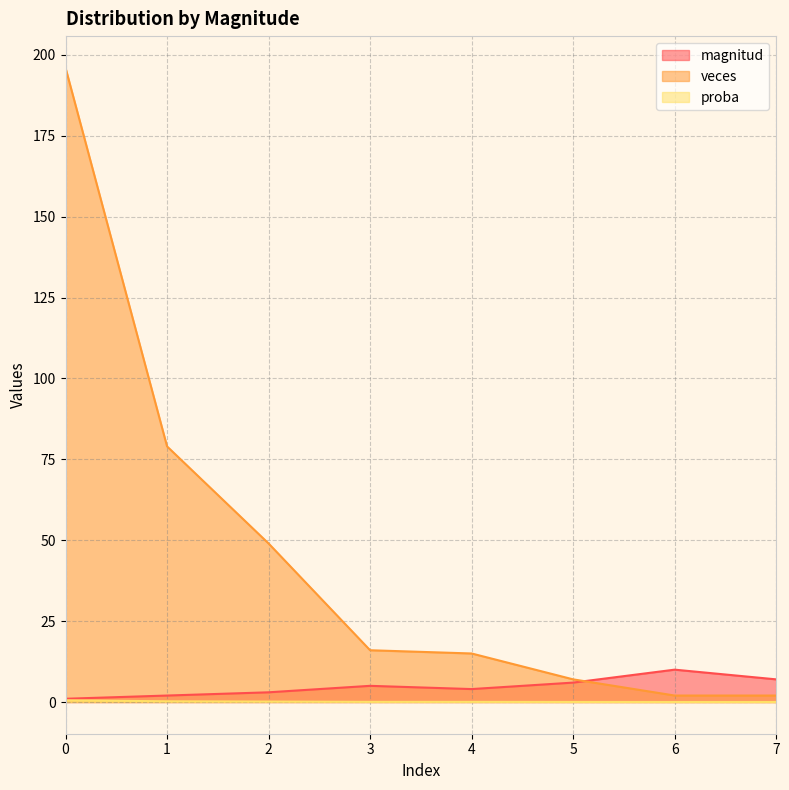

Where is the first local minimum for magnitud?

4